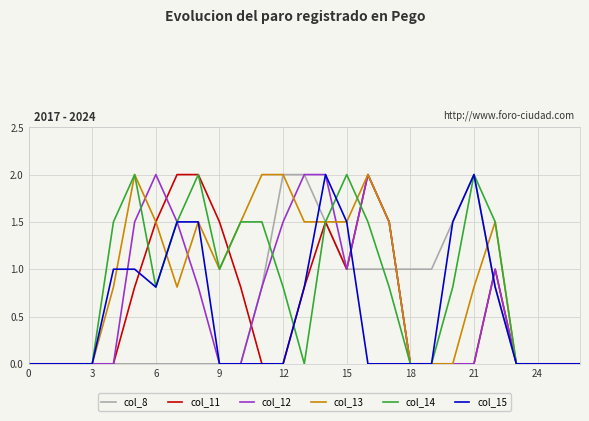

What is the maximum value shown in the chart?

2.0